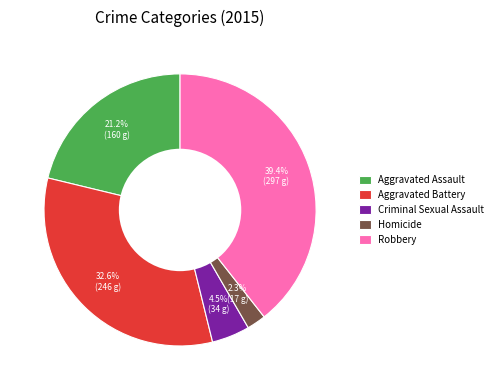

Which slice is the largest?

Robbery